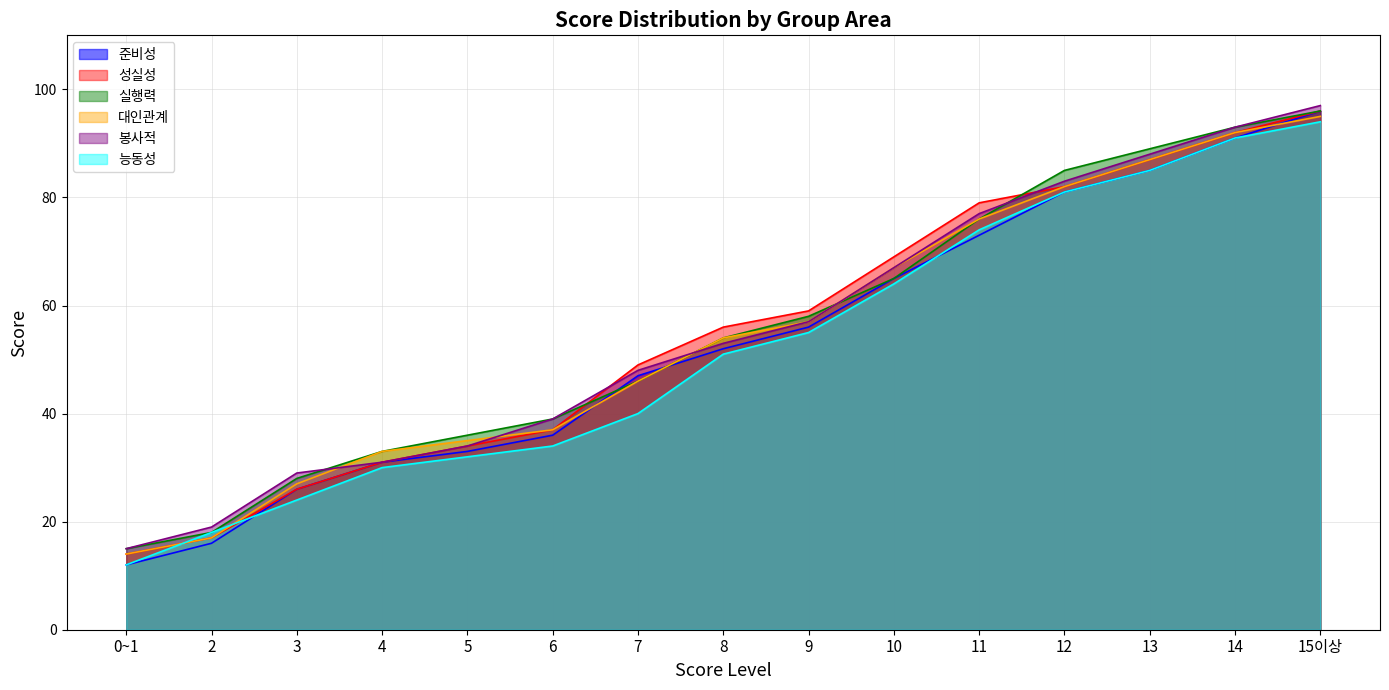

What is the minimum value shown in the chart?

12